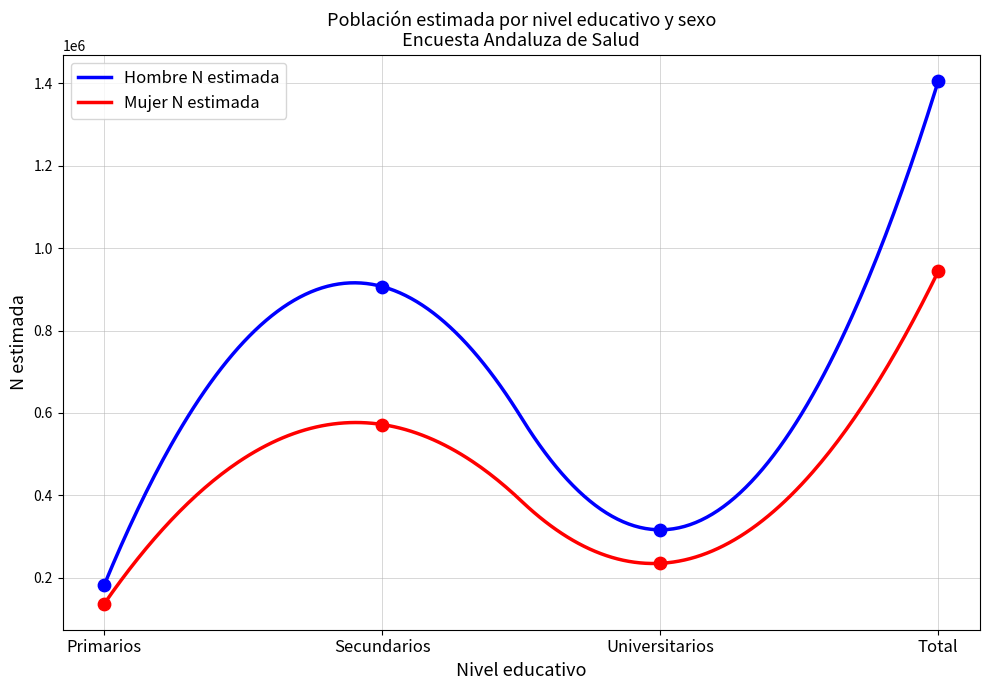

At how many categories does at least one series exceed 947108?

1